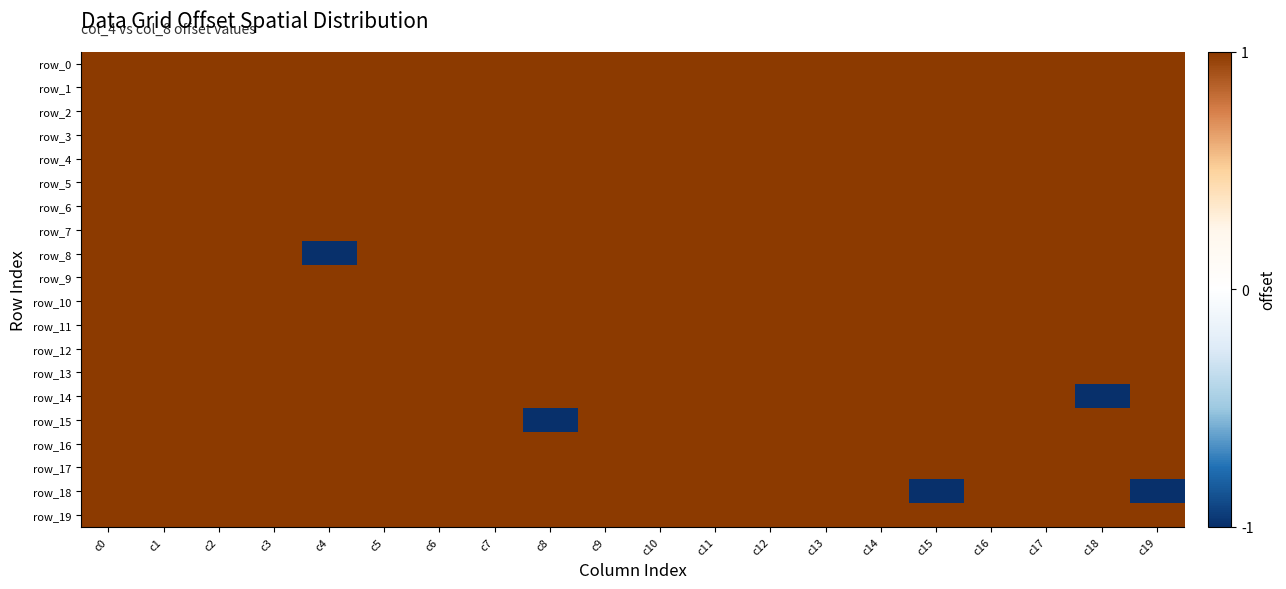

Is the value of row_9 at c4 greater than the value of row_13 at c15?

No